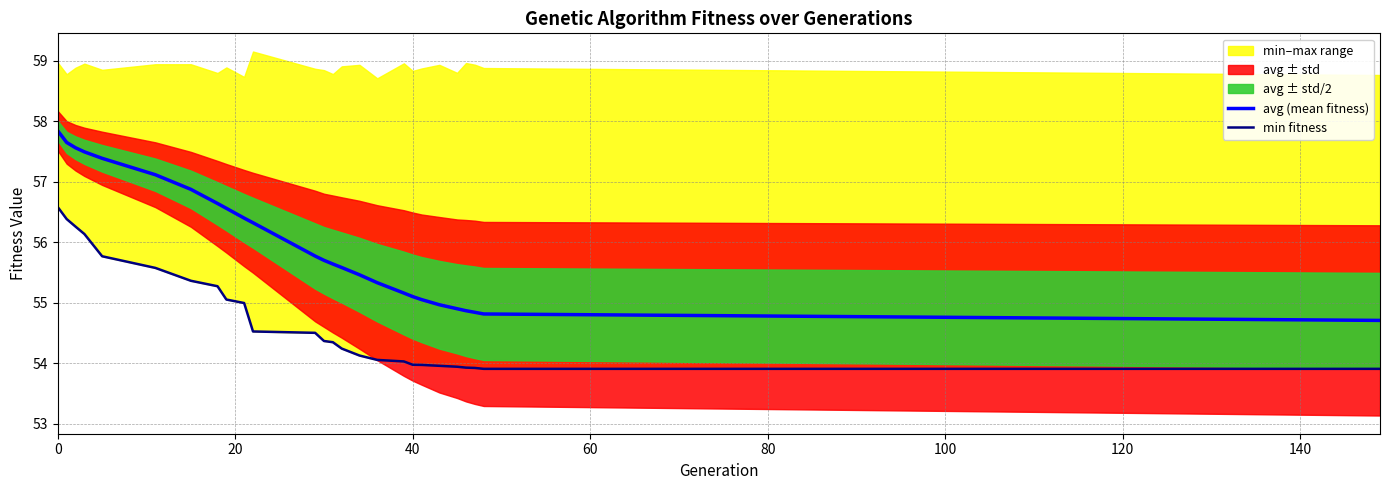

The avg (mean fitness) series shows 55.1 at 40. True or false?

True